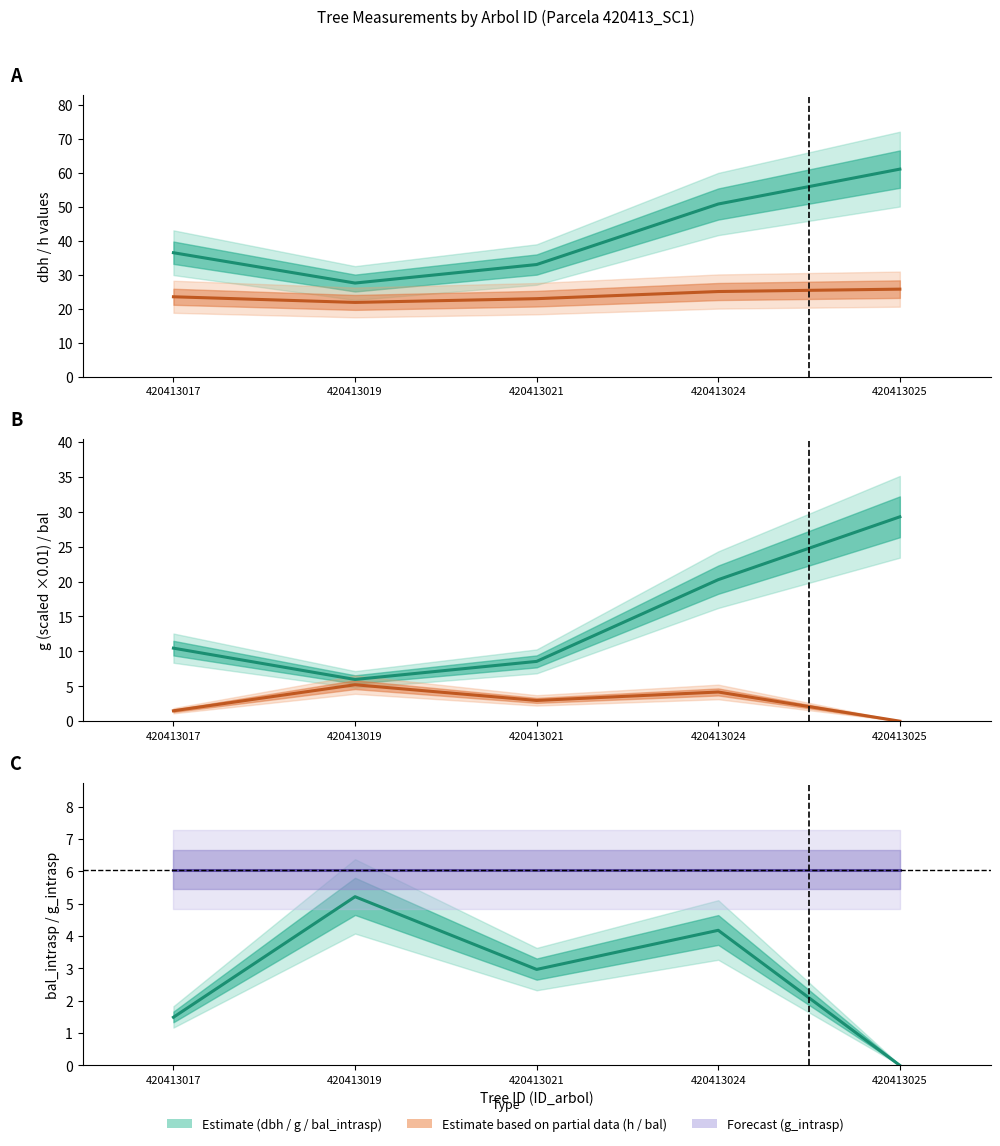

Rank the categories by g (×0.01) value from highest to lowest.

420413025, 420413024, 420413017, 420413021, 420413019